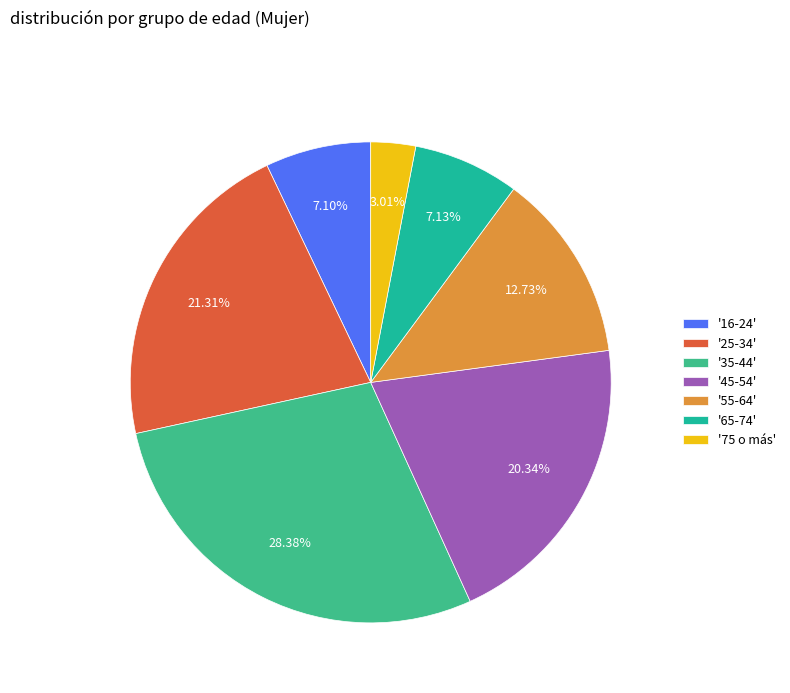

What is the ratio of the value at '75 o más' to the value at '16-24'?

0.4